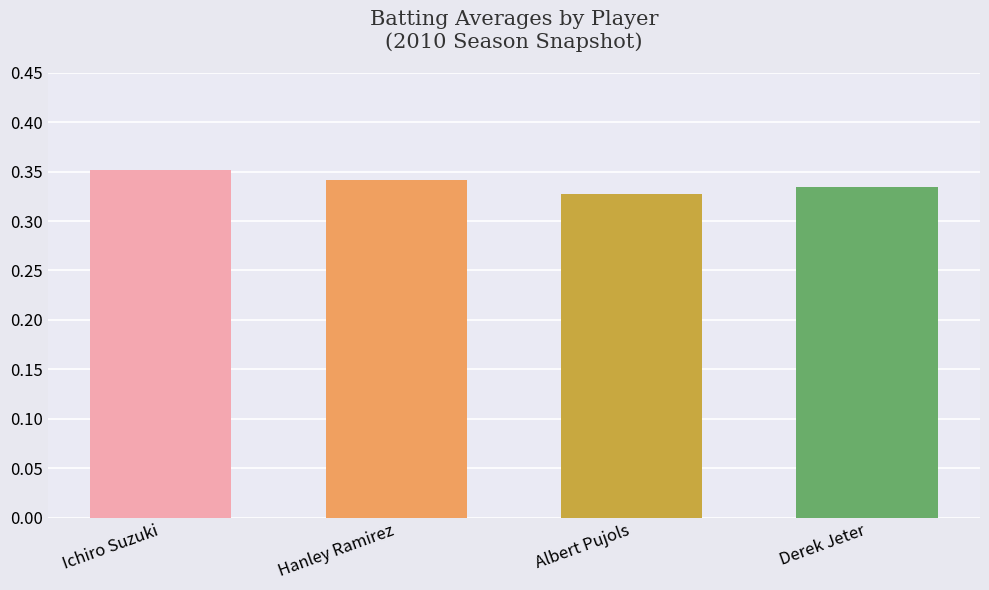

Where is the data nearest to the value 0?

Albert Pujols